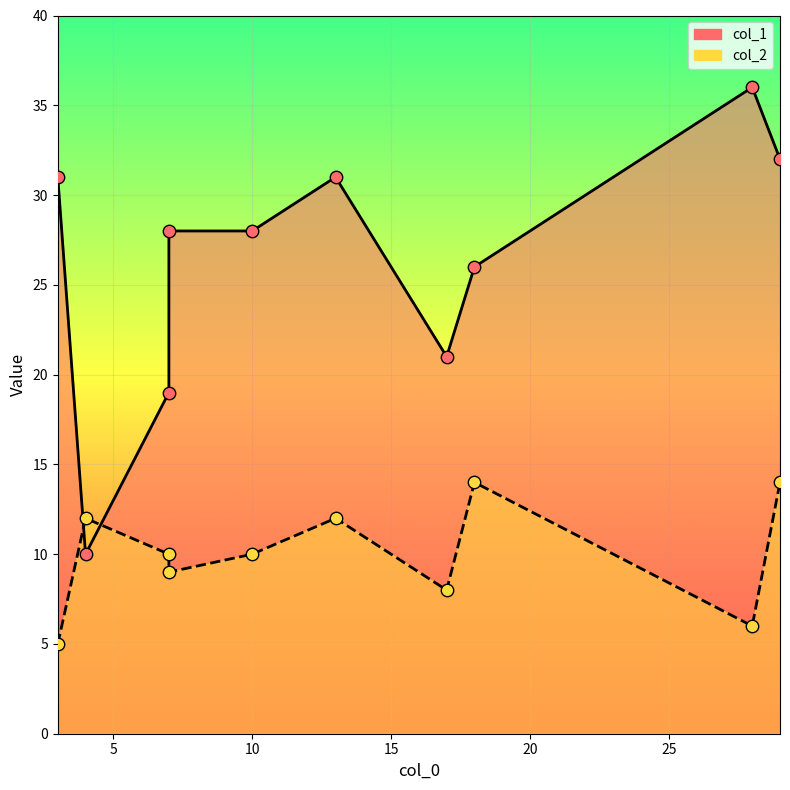

Is the value of col_1 at 18 greater than the value of col_2 at 18?

Yes